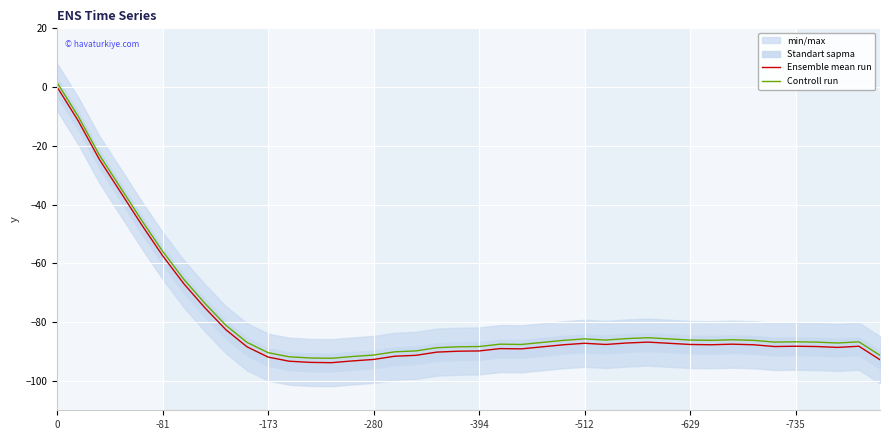

Does the chart display data point markers on the line(s)?

No